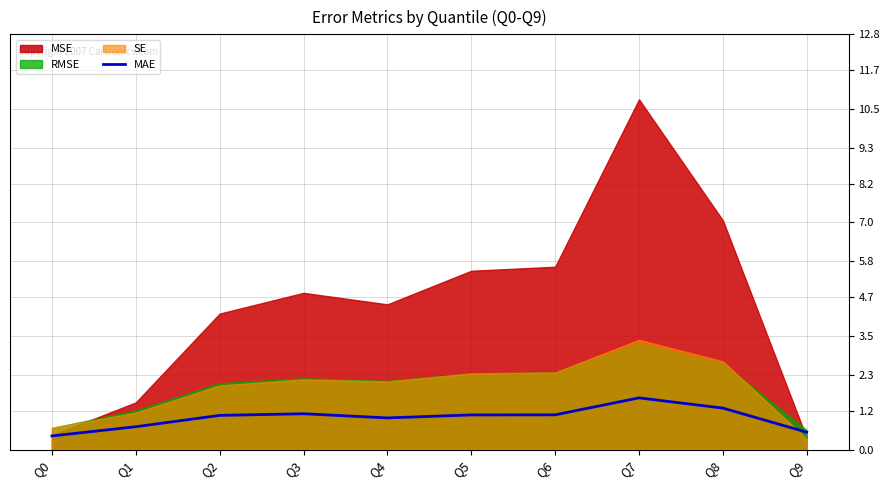

The value at Q8 is 1.3. True or false?

True